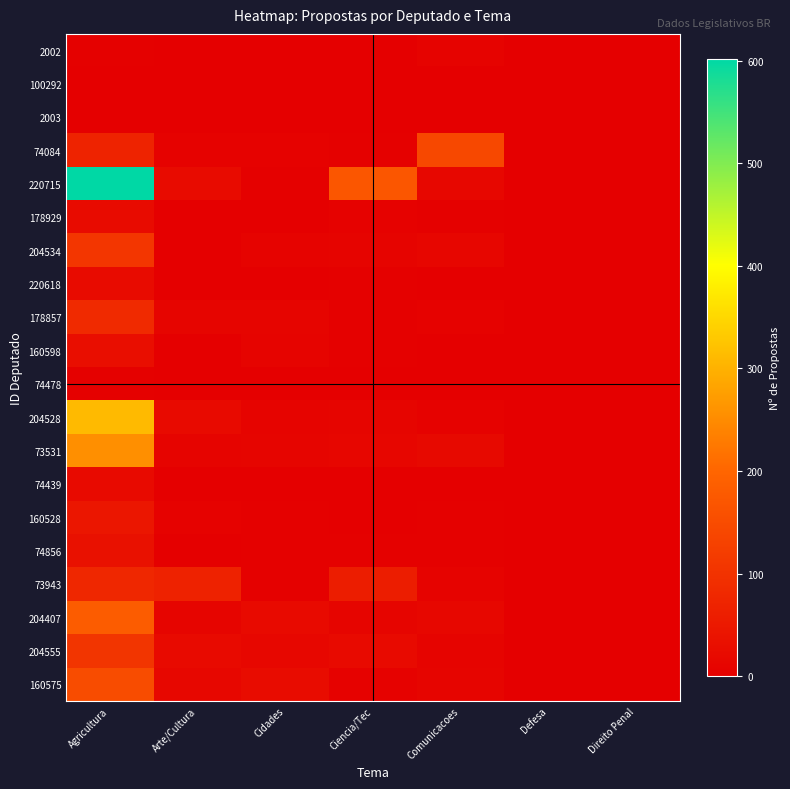

Which series has the largest range (max minus min)?

220715